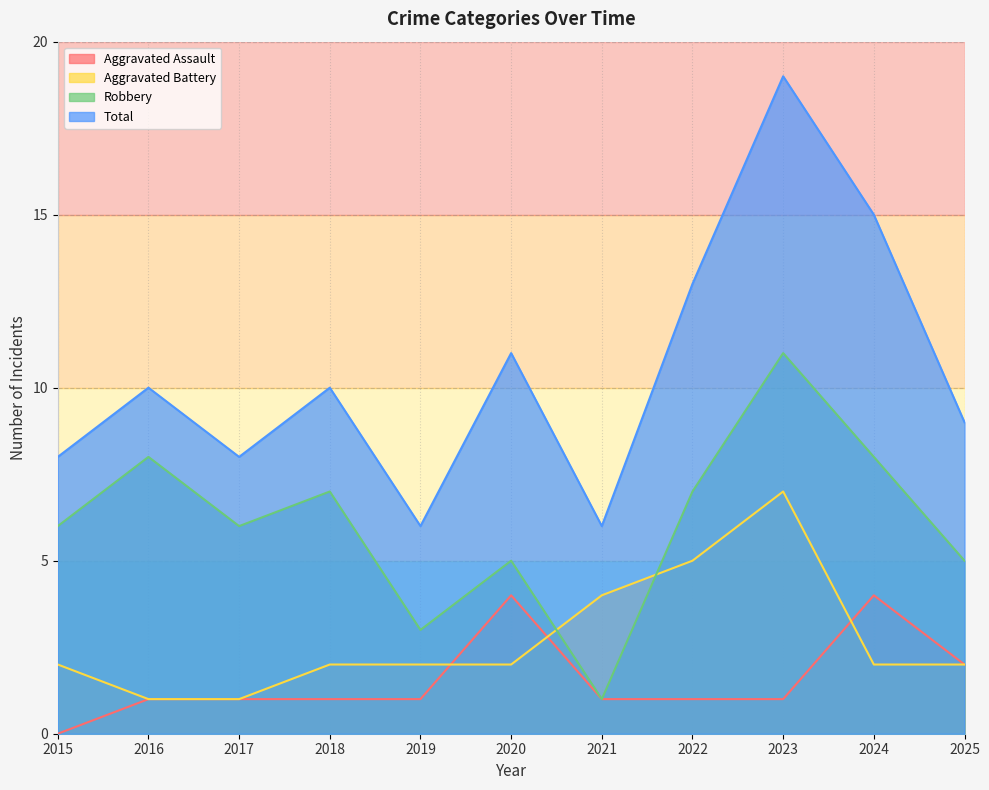

What is the total value across all series at 2025?

18